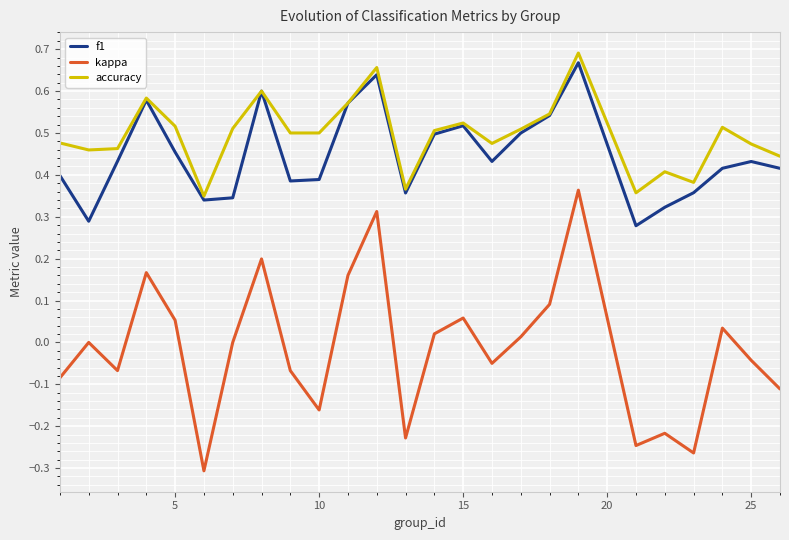

True or false: accuracy and kappa cross at least once.

False